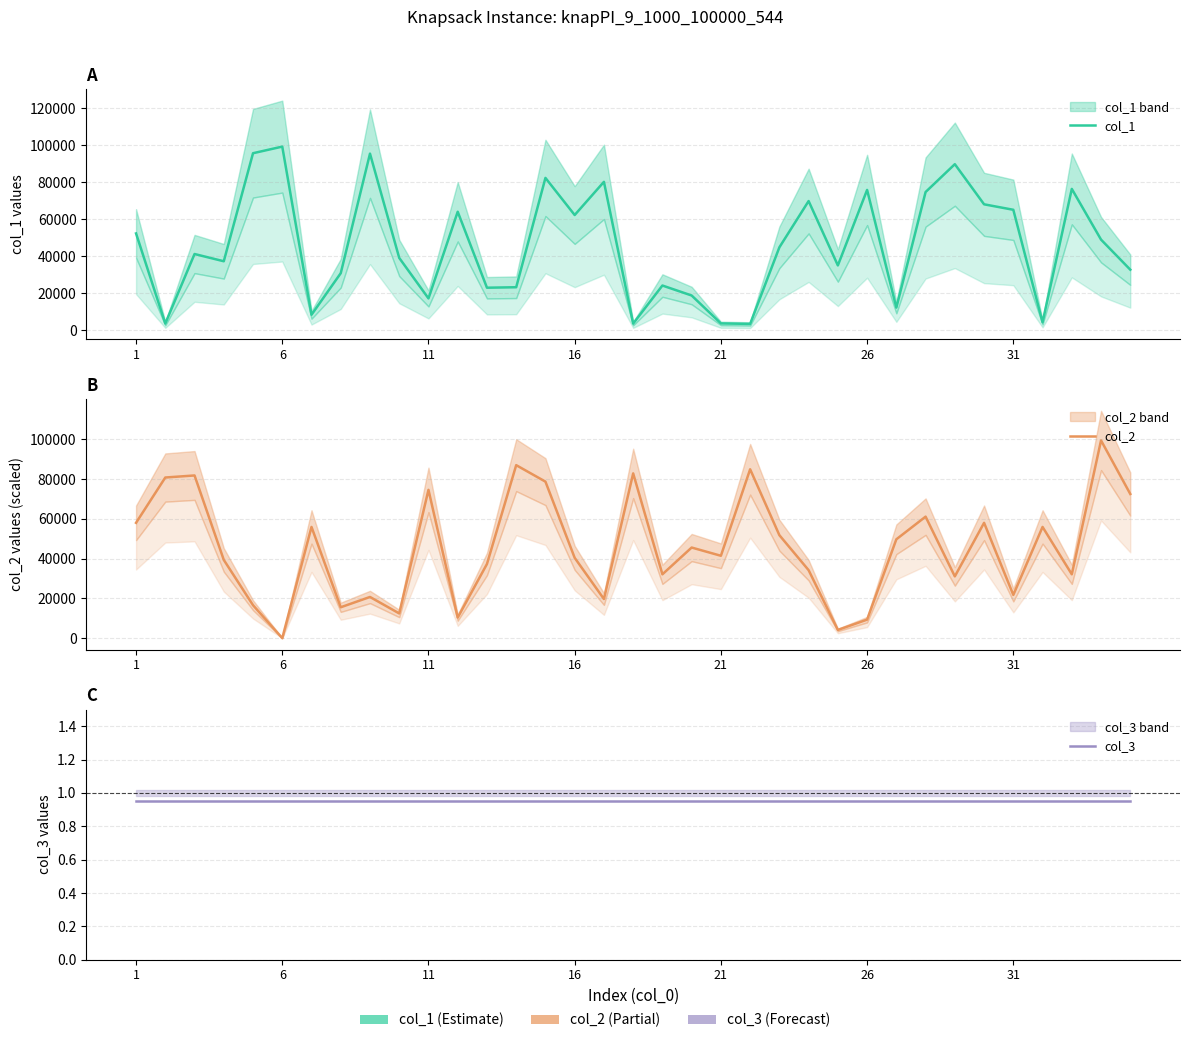

How many times do col_1 and col_2 cross each other?

14